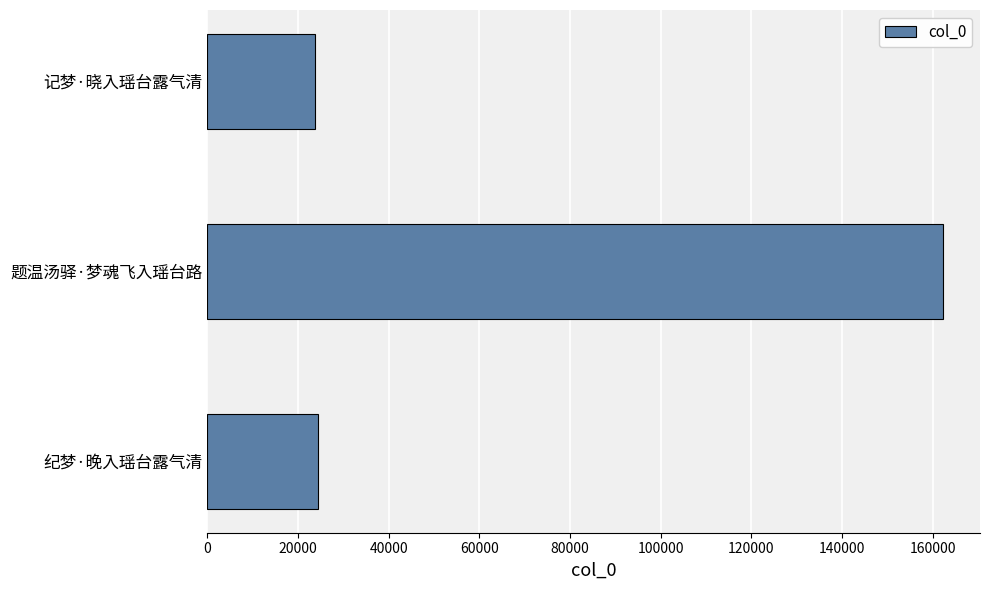

The chart shows a value of 23785 at 记梦·晓入瑶台露气清. True or false?

True